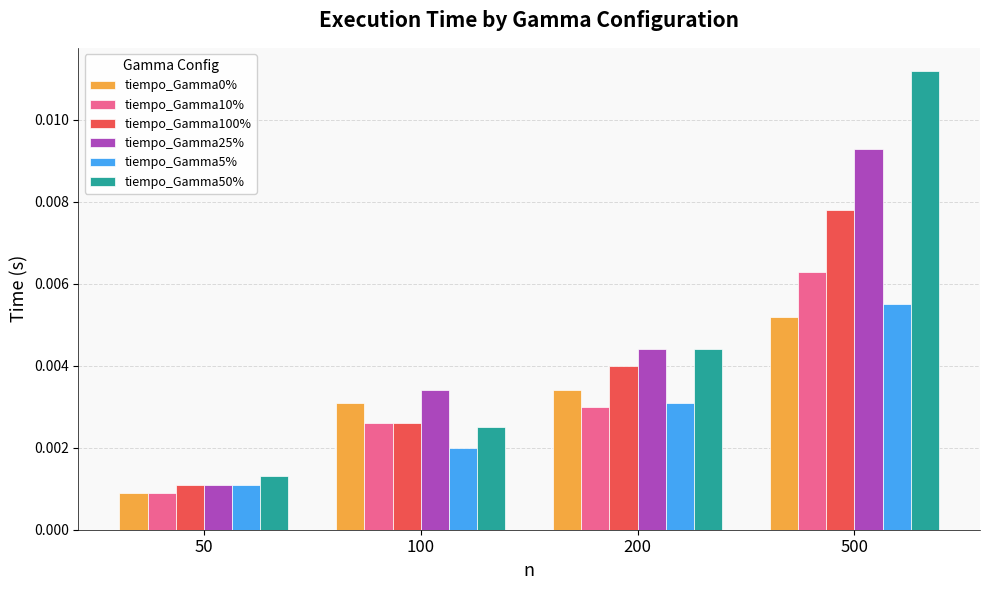

Which series has the largest range (max minus min)?

tiempo_Gamma50%